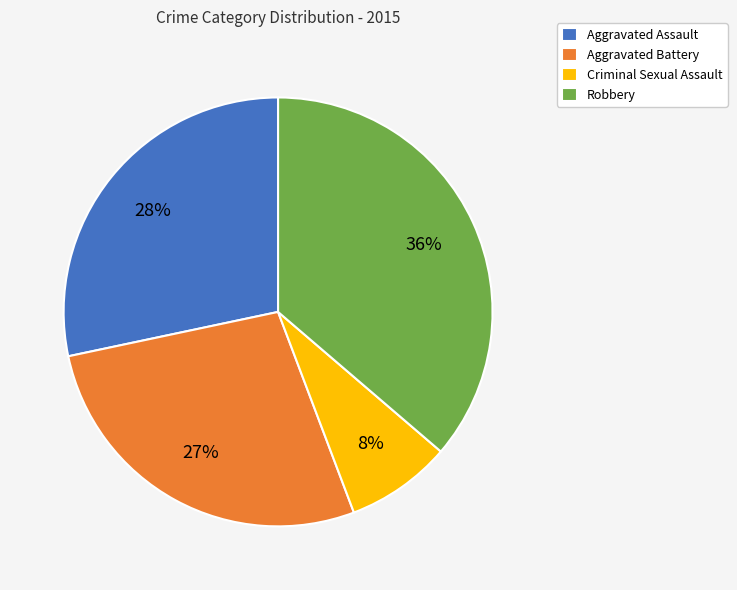

True or false: Aggravated Assault accounts for 28% of the total.

True